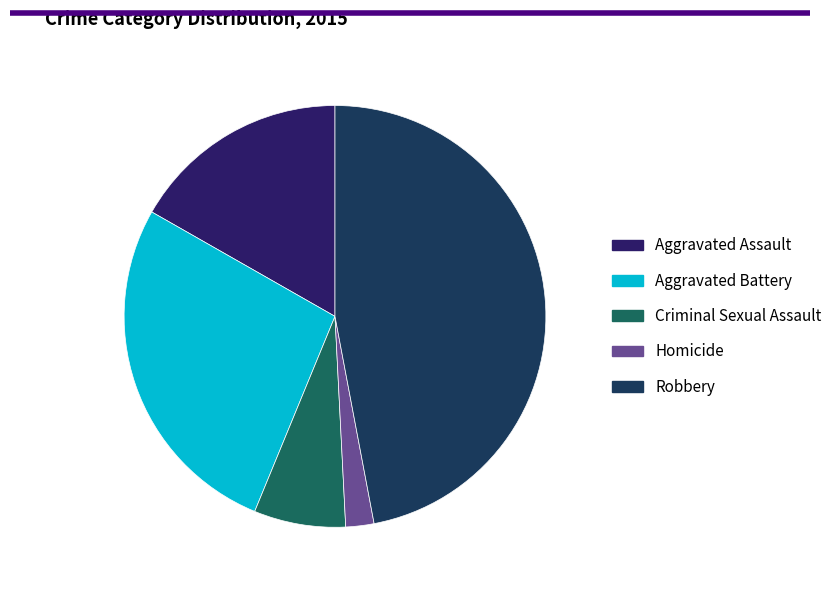

Does Homicide account for over 50% of the chart?

No